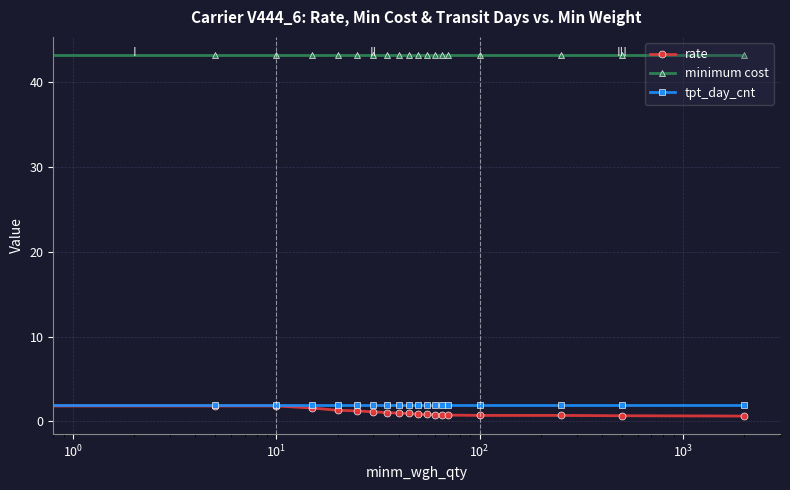

What is the sum of all tpt_day_cnt values?

38.0